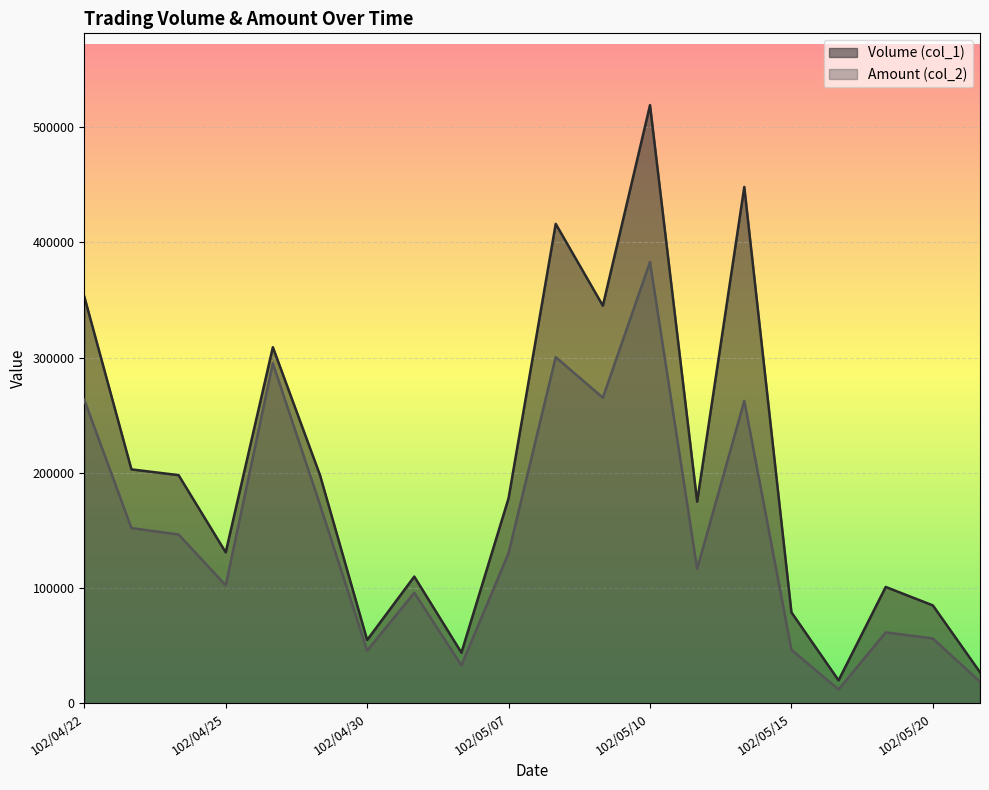

List the labels in order of Amount (col_2) value, smallest first.

102/05/16, 102/05/21, 102/05/03, 102/04/30, 102/05/15, 102/05/20, 102/05/17, 102/05/02, 102/04/25, 102/05/13, 102/05/07, 102/04/24, 102/04/23, 102/04/29, 102/05/14, 102/04/22, 102/05/09, 102/04/26, 102/05/08, 102/05/10